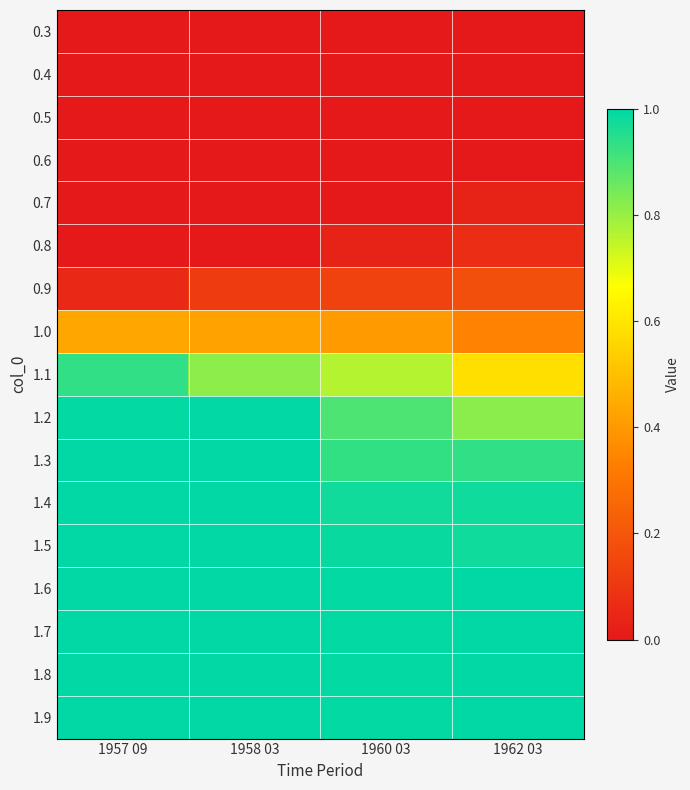

At which category is the sum across all series the highest?

1957 09